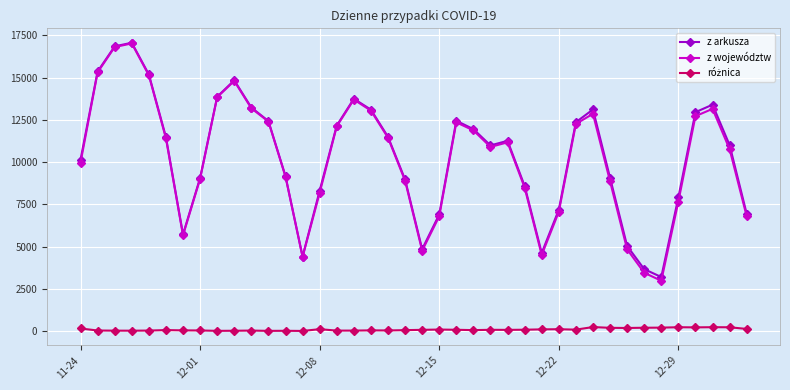

What is the maximum value for z województw?

17019